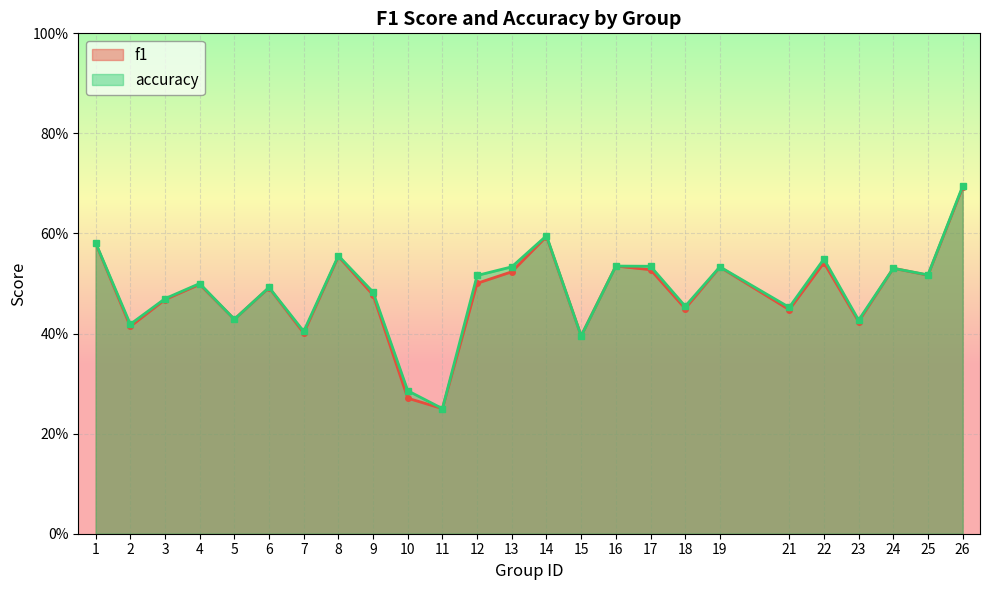

At which category is the sum across all series the highest?

26